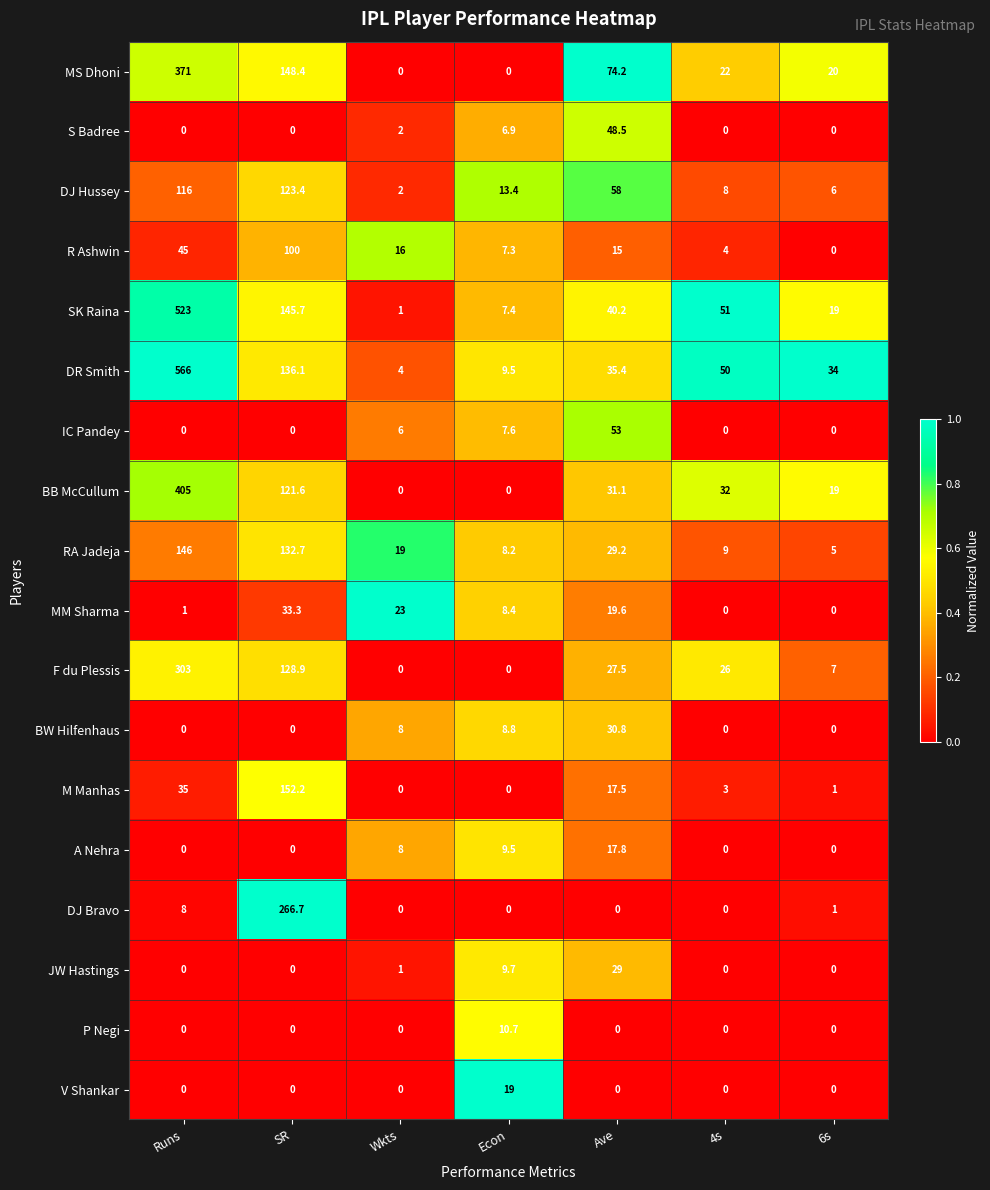

Which series changed the most between Runs and 6s?

DR Smith